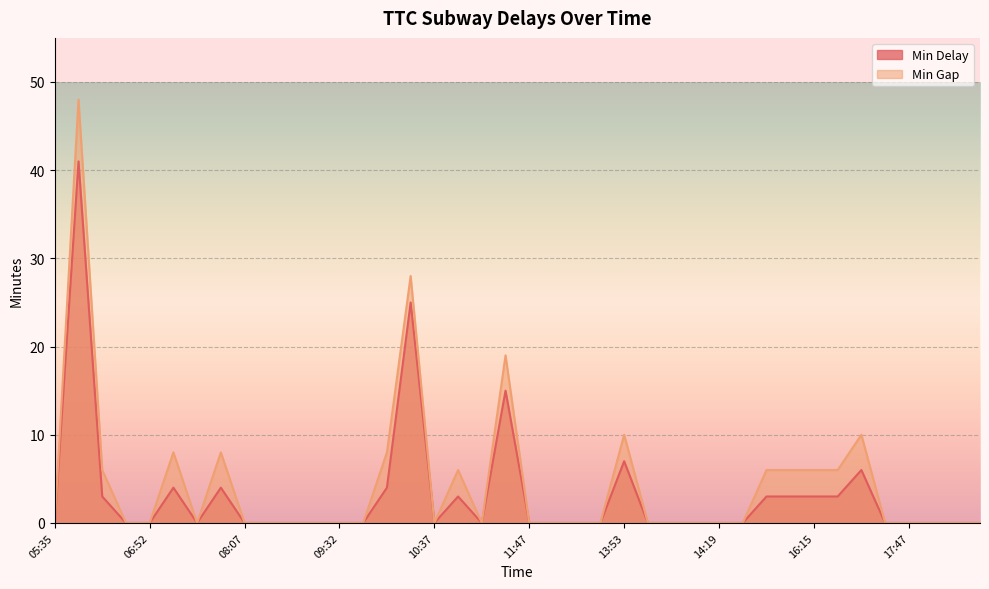

Which series has the largest range (max minus min)?

Min Gap